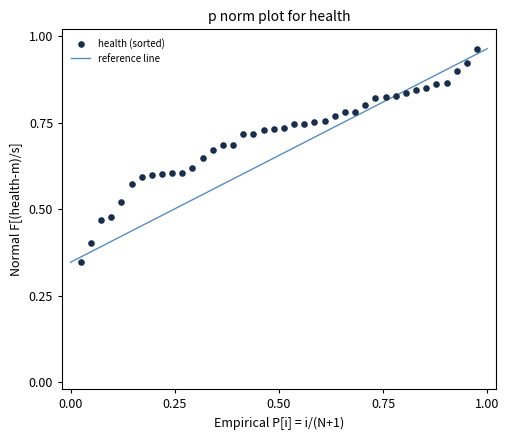

Count the number of points in this scatter plot.

40